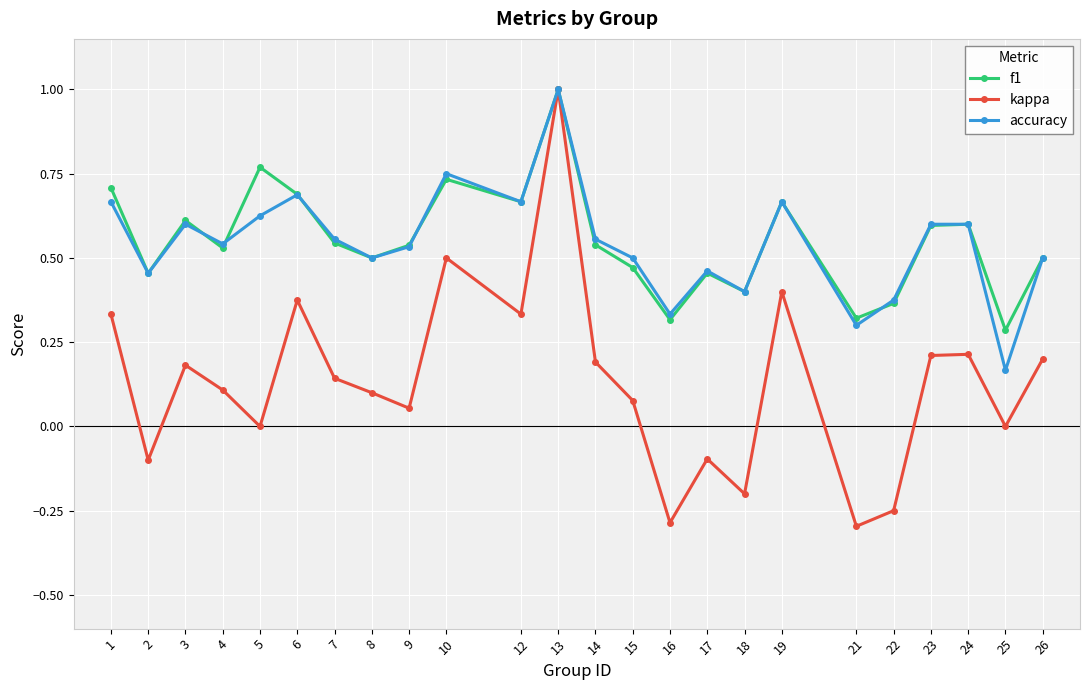

Count the number of categories in the chart.

24